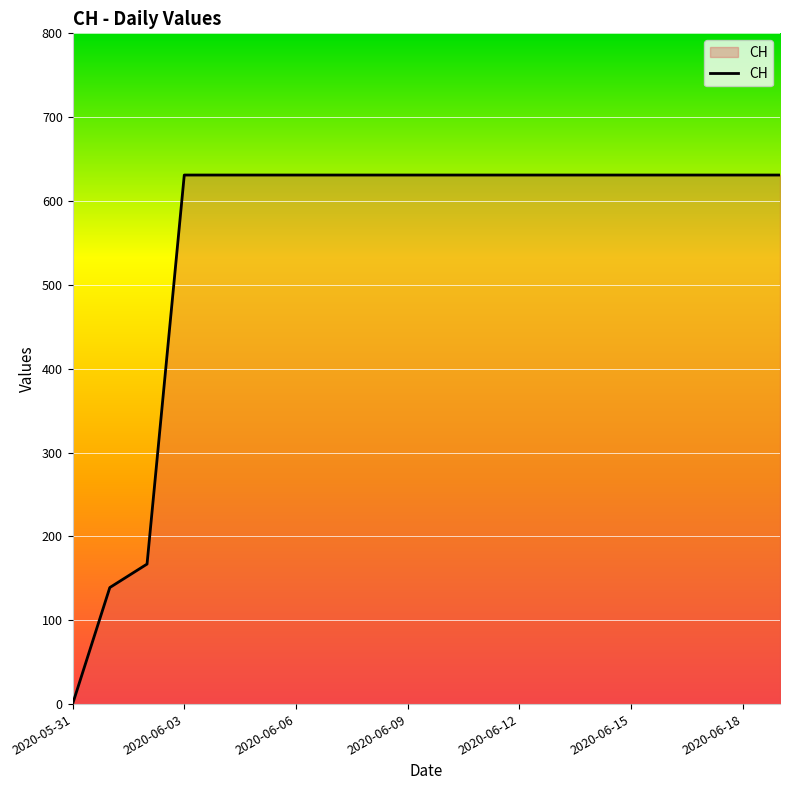

What is the maximum value shown in the chart?

631